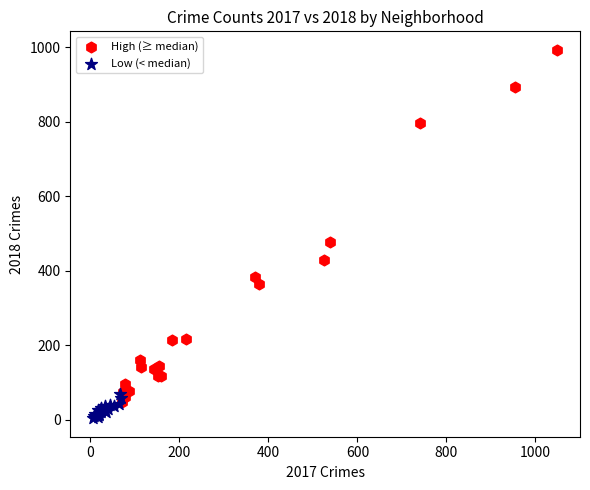

Which series has the widest spread of Y values?

High (≥ median)